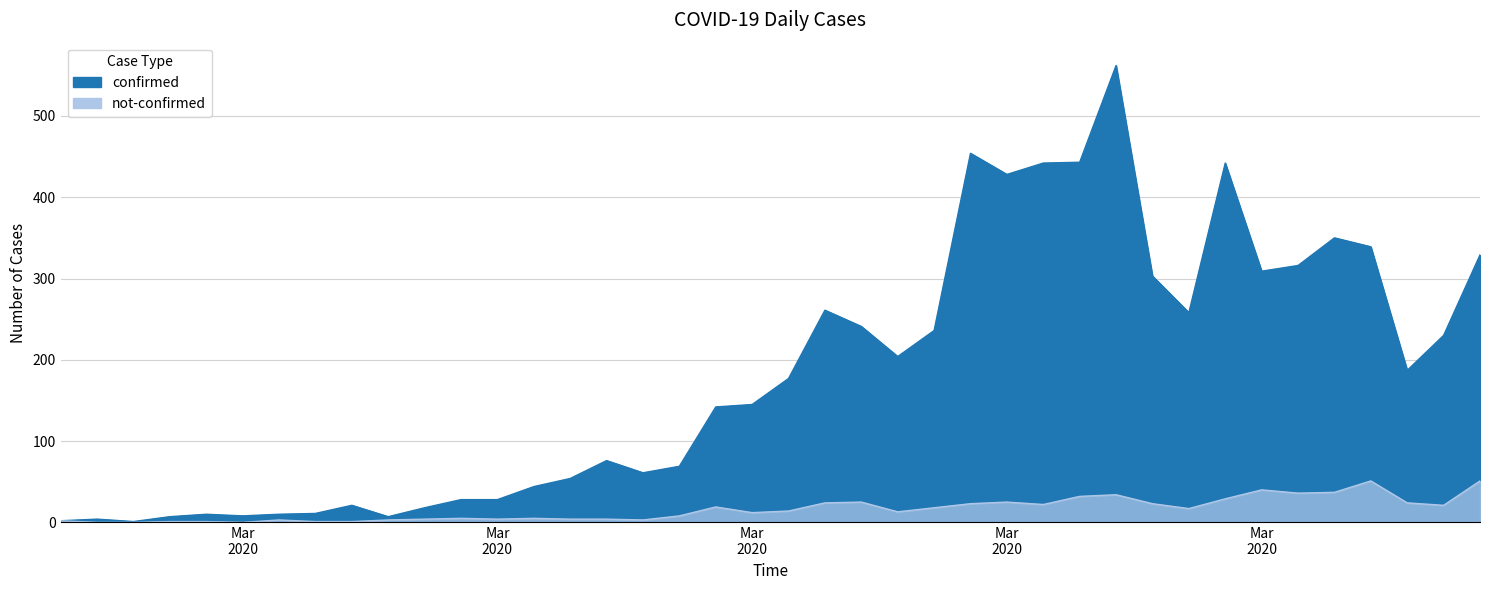

What is the value of the not-confirmed point at the 31st from the left?

23